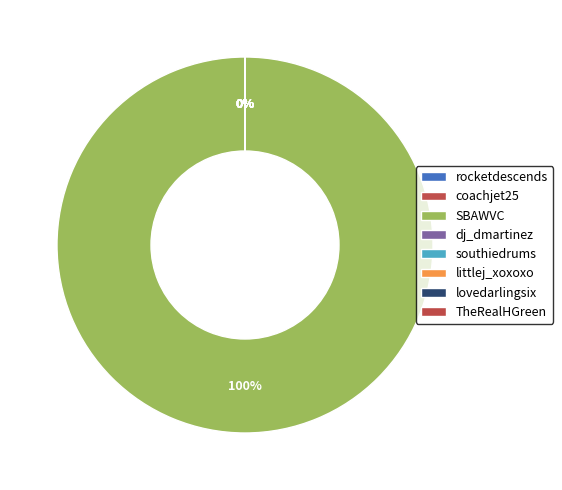

Which category has the biggest portion of the pie?

SBAWVC